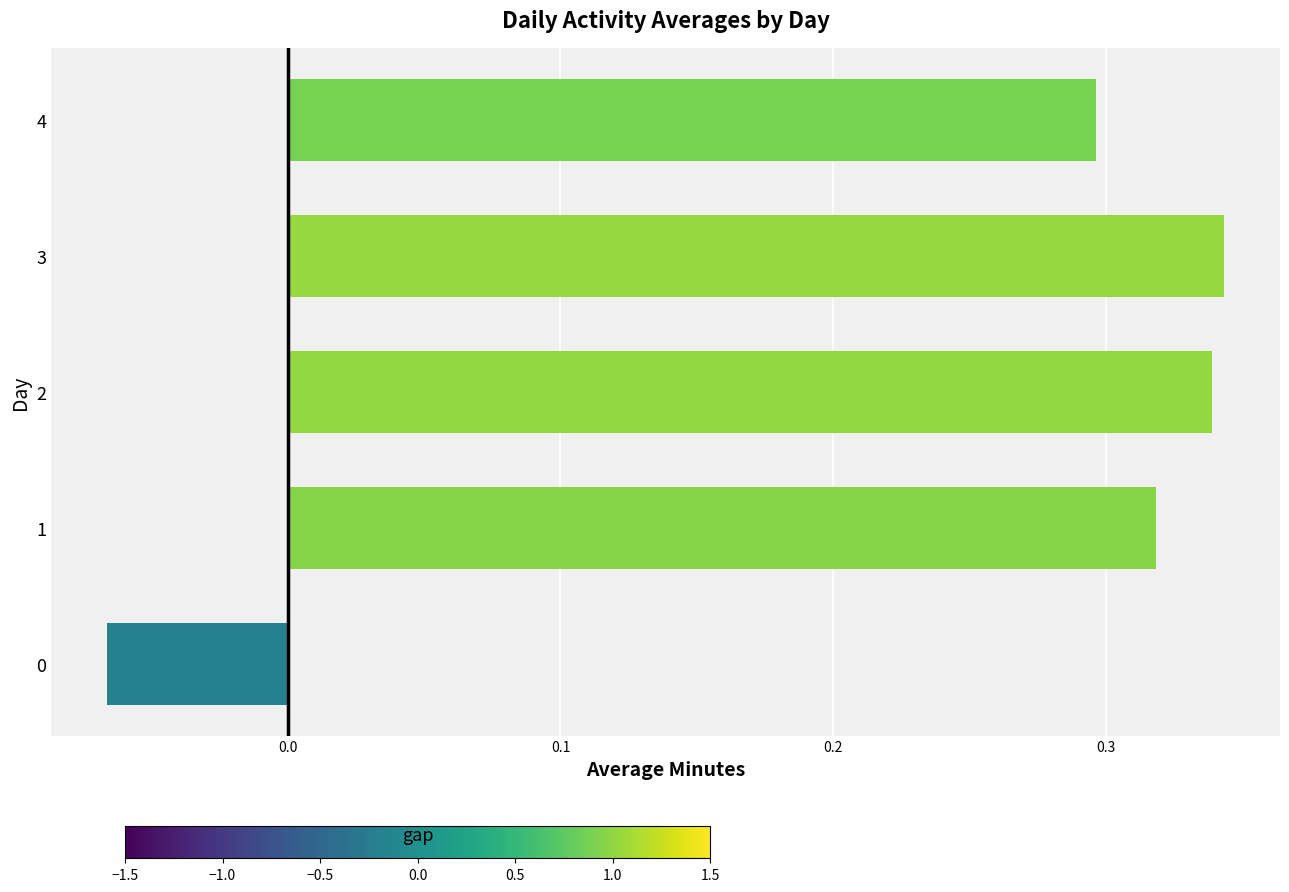

What is the average value?

0.2